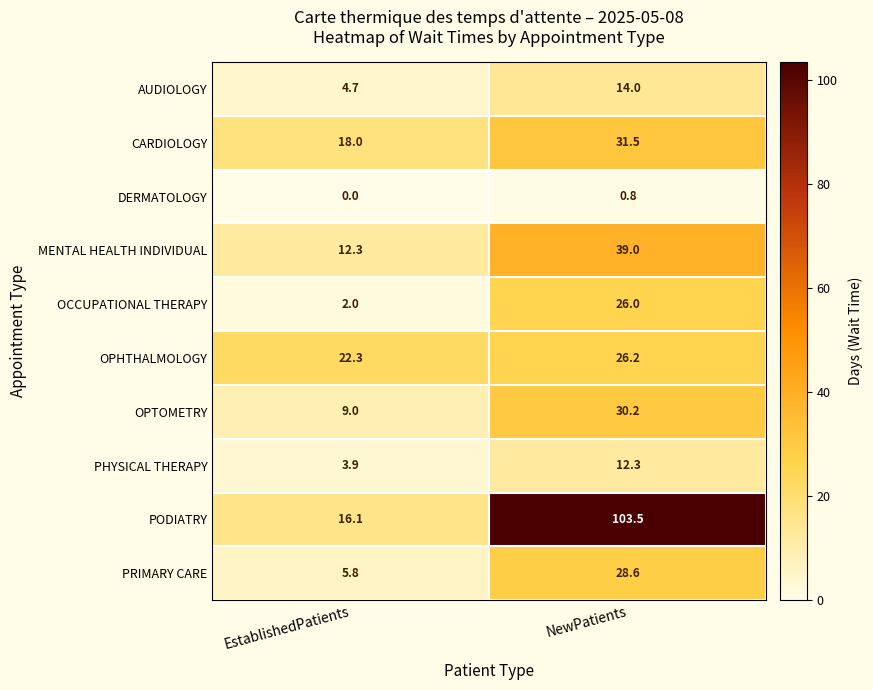

What is the sum of the AUDIOLOGY values at EstablishedPatients and NewPatients?

18.7